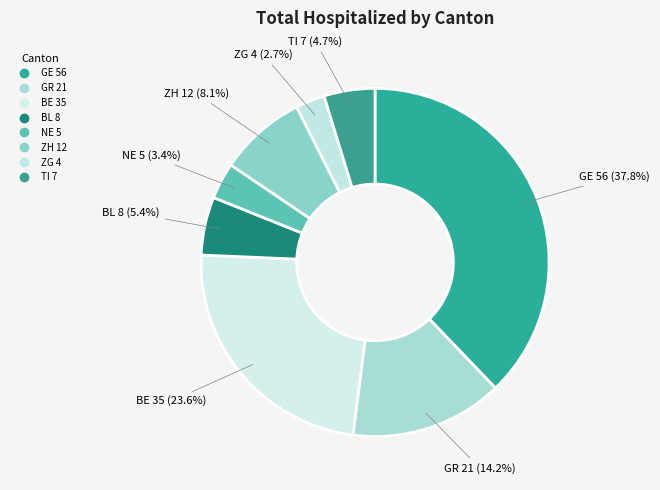

What percentage is the TI slice, to the nearest percent?

5%